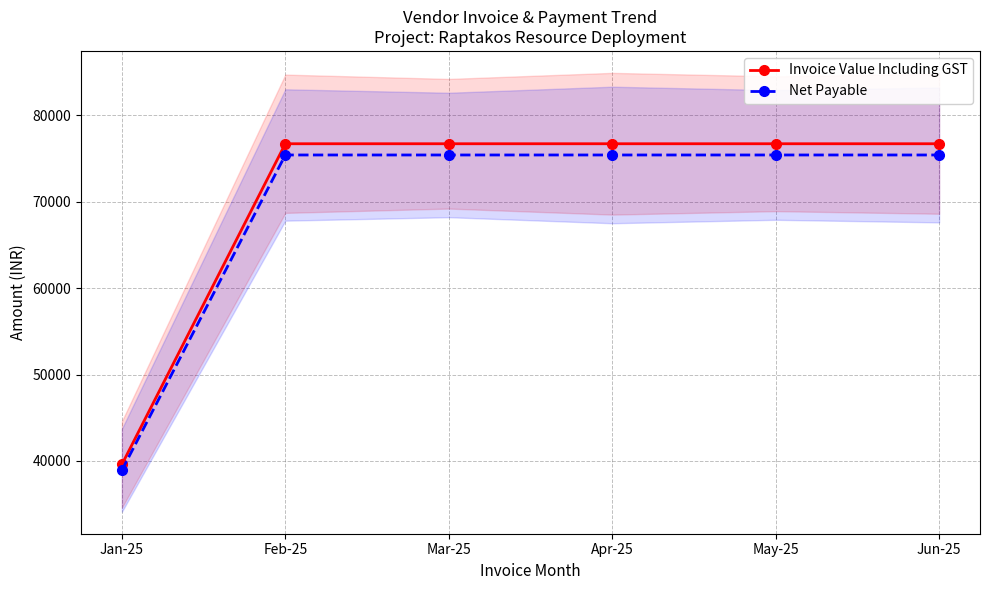

True or false: Invoice Value Including GST has a value of 128498 at Jun-25.

False